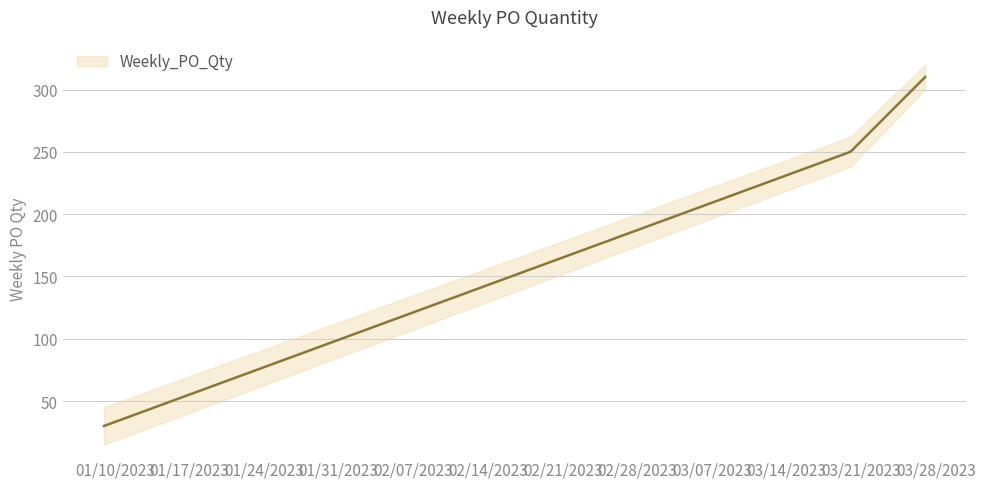

Between 2023-01-09 and 2023-03-27, which is larger?

2023-03-27